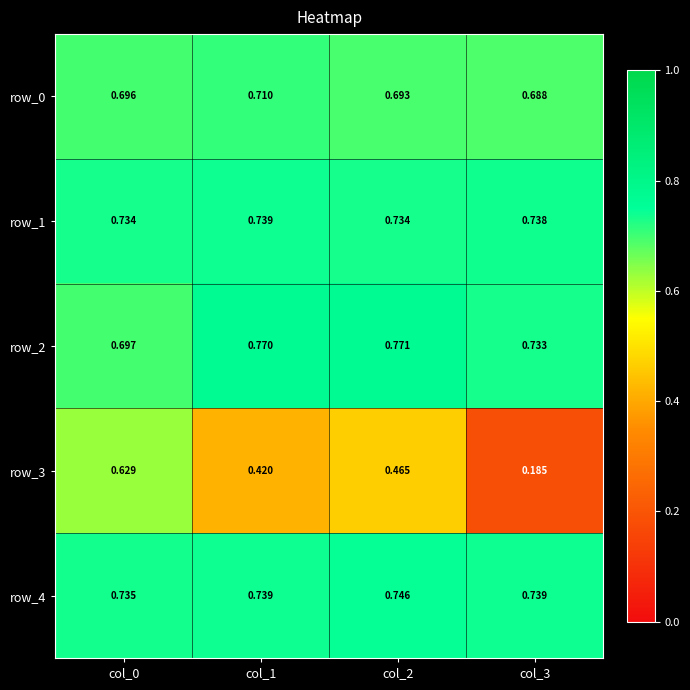

At which category is the sum across all series the highest?

col_0